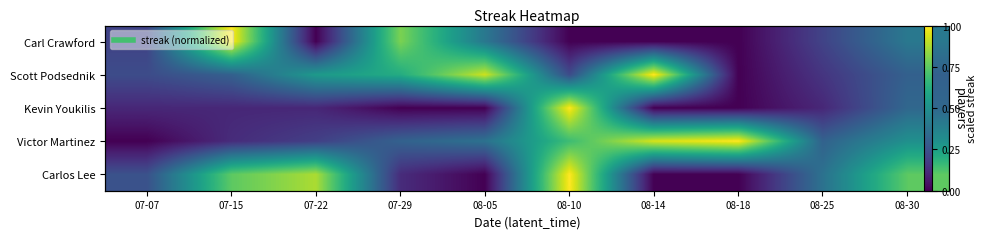

What is the average value of the Carl Crawford series?

0.3